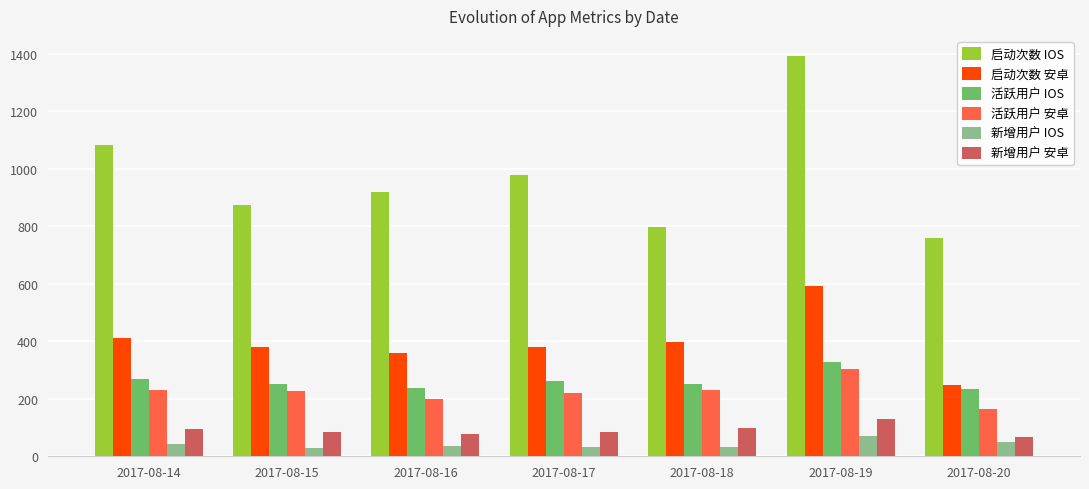

Count the number of data series in this chart.

6